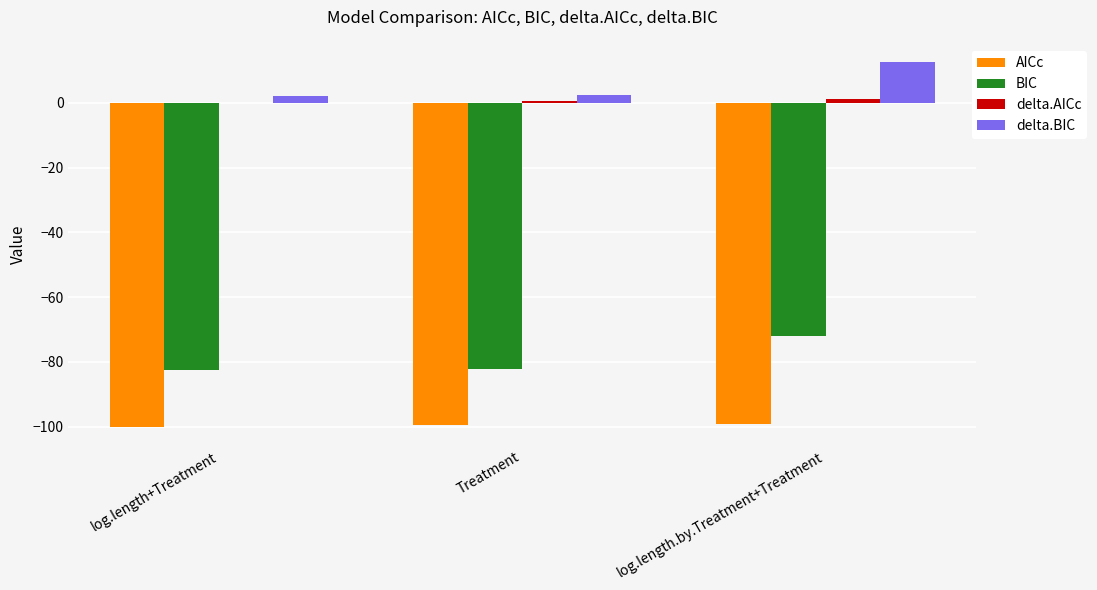

At which category does the chart reach its peak across all series?

log.length.by.Treatment+Treatment